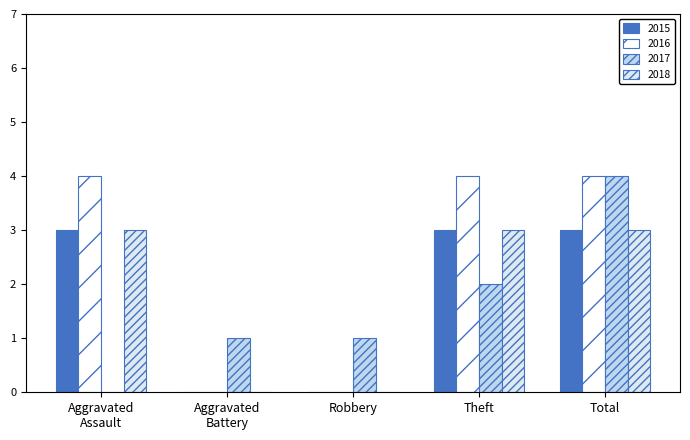

At which category does the chart reach its minimum across all series?

Aggravated Battery